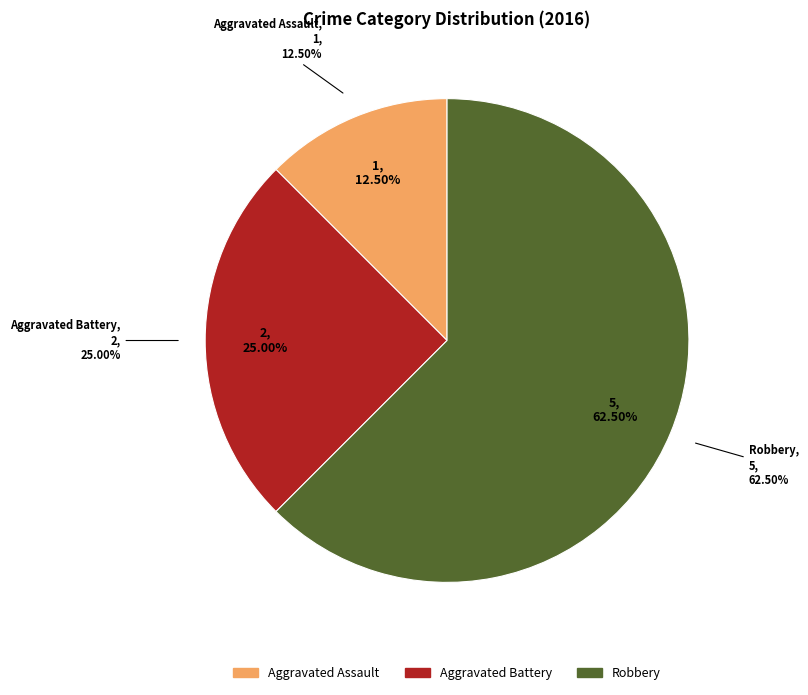

How many segments does this pie chart have?

3